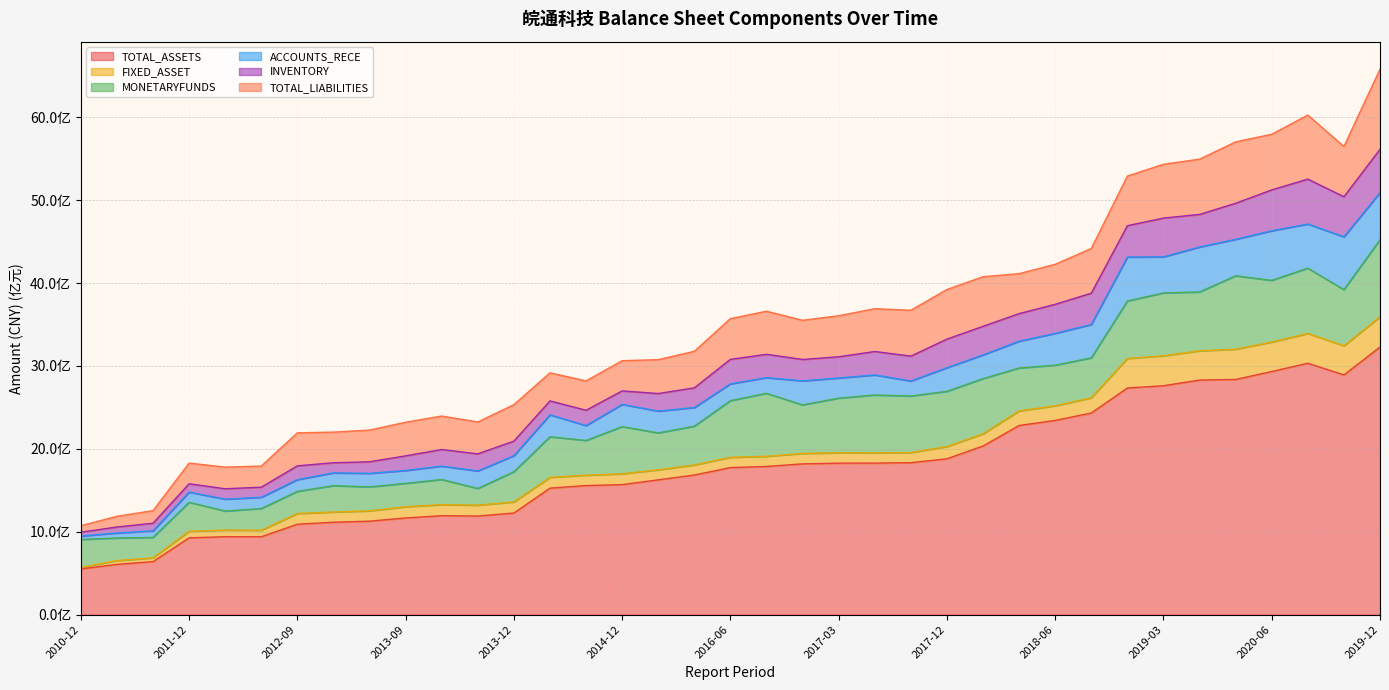

What is the label of the 4th point from the left?

2011-12